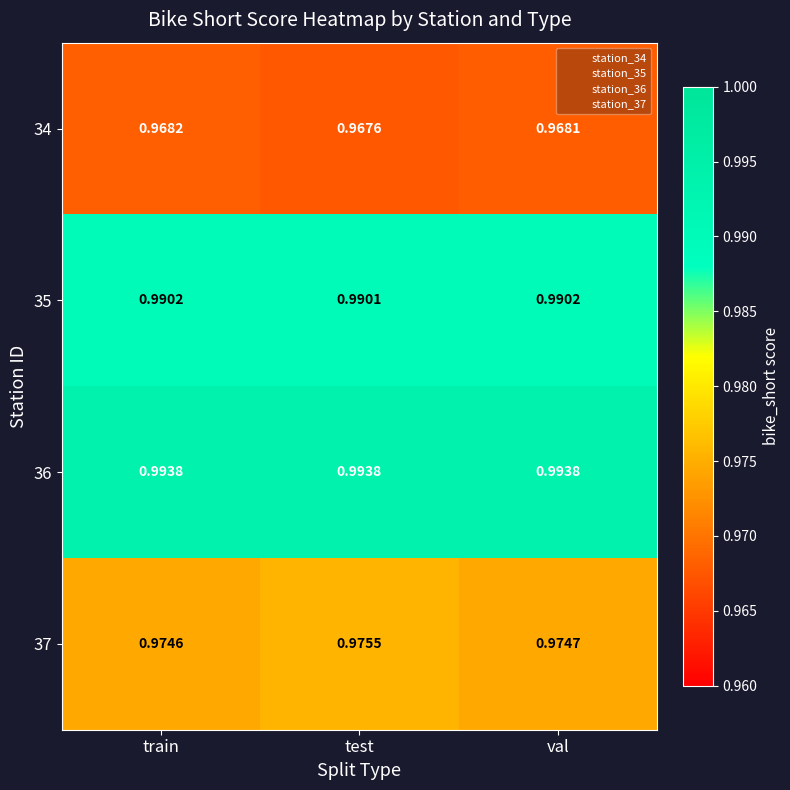

Is the value of 36 at test greater than the value of 37 at train?

Yes